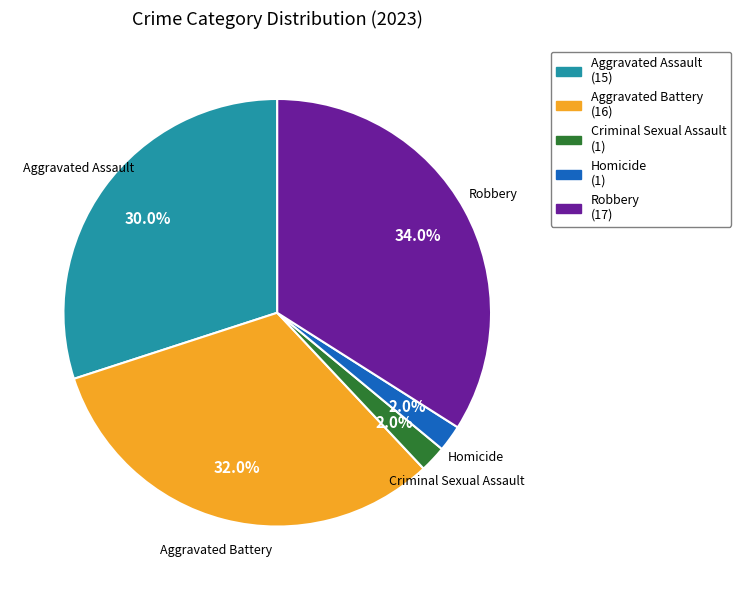

Which has a higher value, Criminal Sexual Assault or Aggravated Battery?

Aggravated Battery